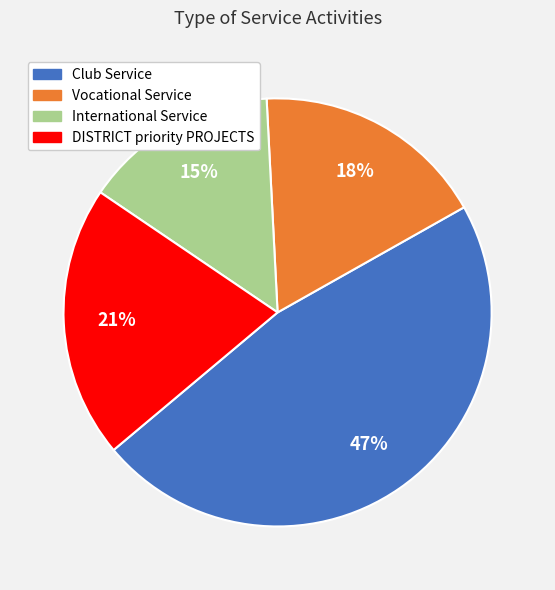

To the nearest percent, what portion does International Service represent?

15%